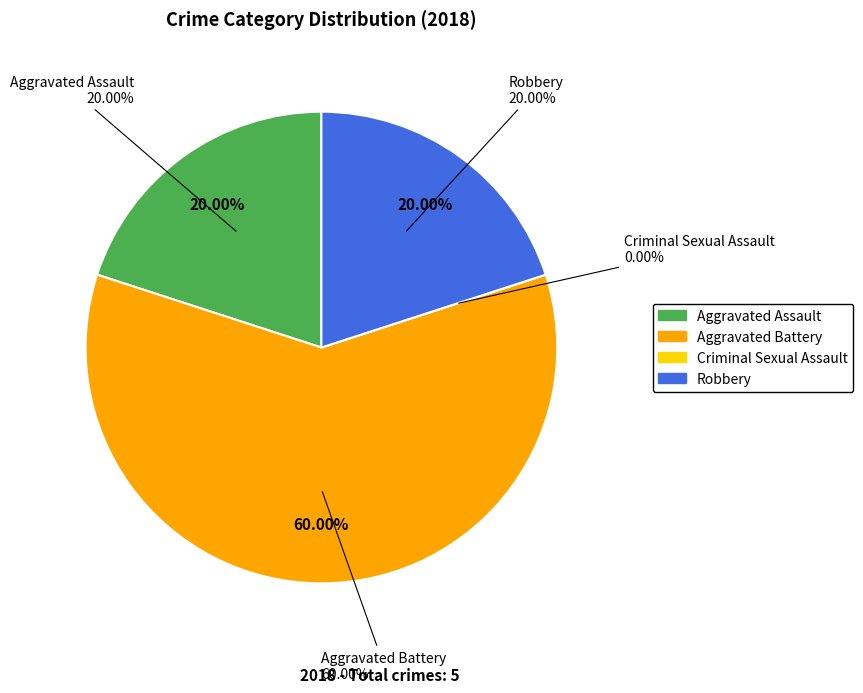

To the nearest percent, what is the difference between the Aggravated Battery and Aggravated Assault slice percentages?

40%